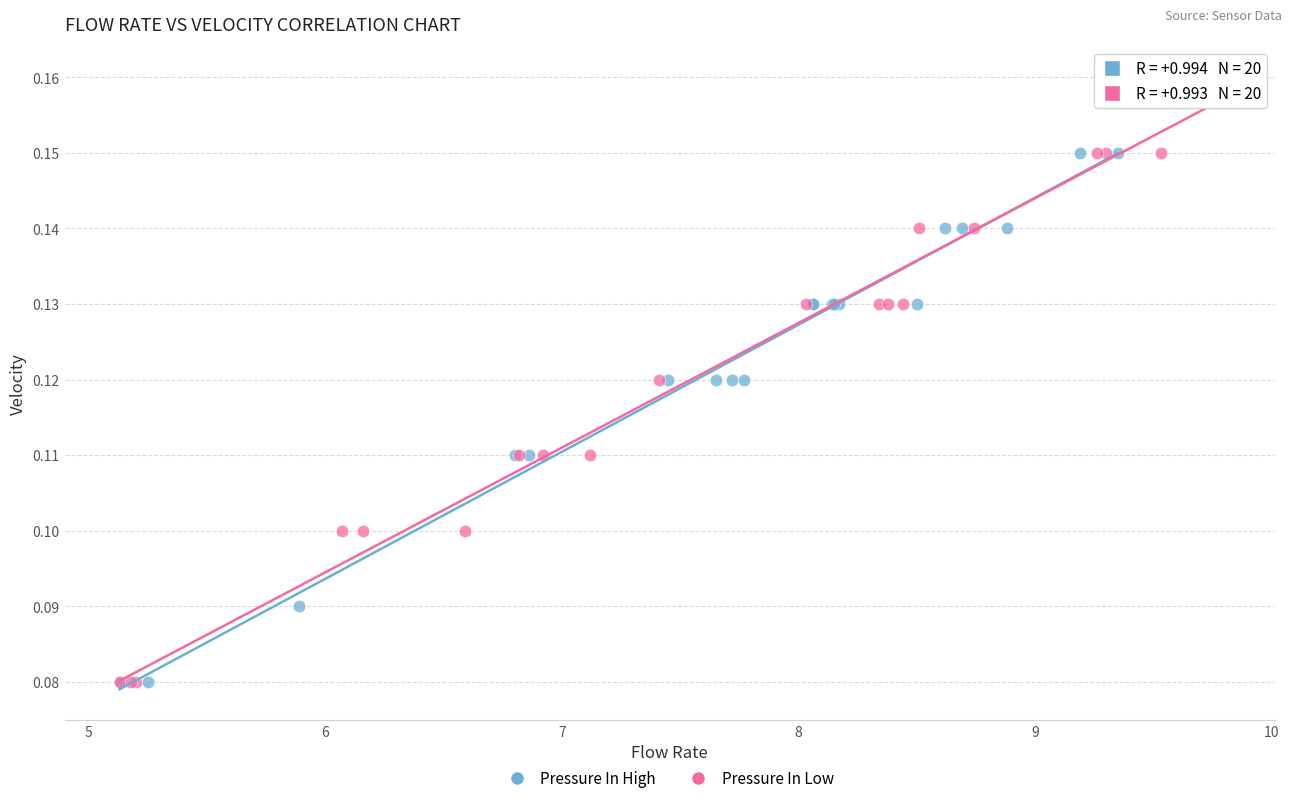

Which series has the widest spread of Y values?

Pressure In Low